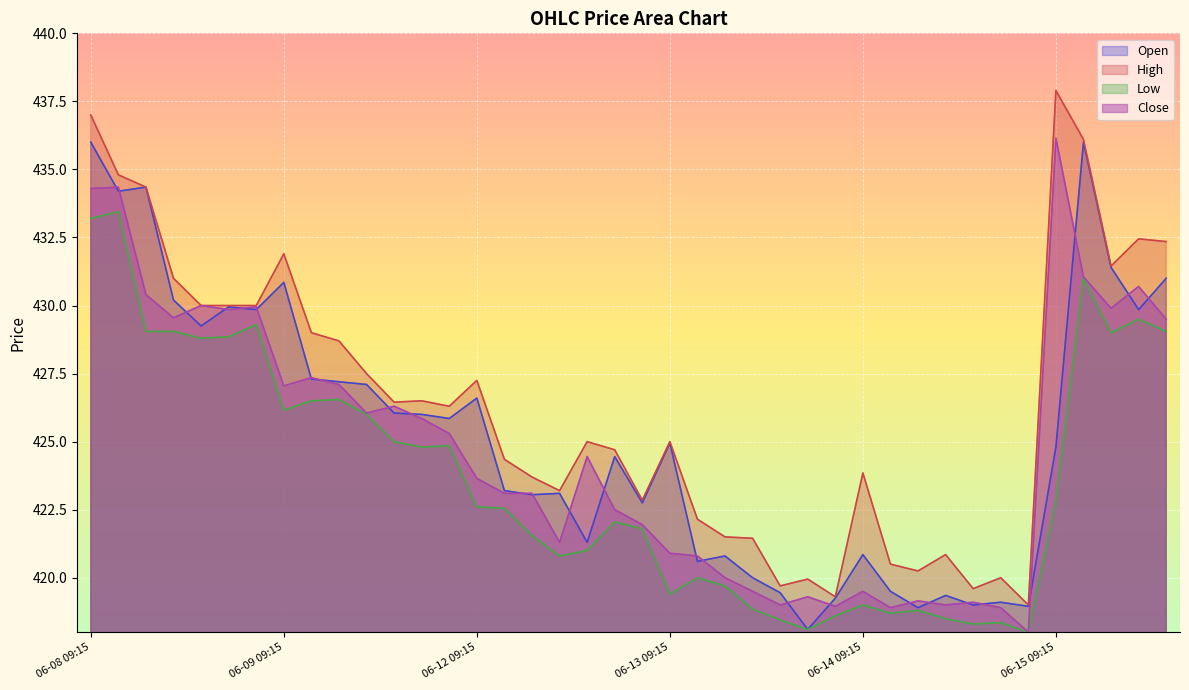

At how many categories does at least one series exceed 430?

10